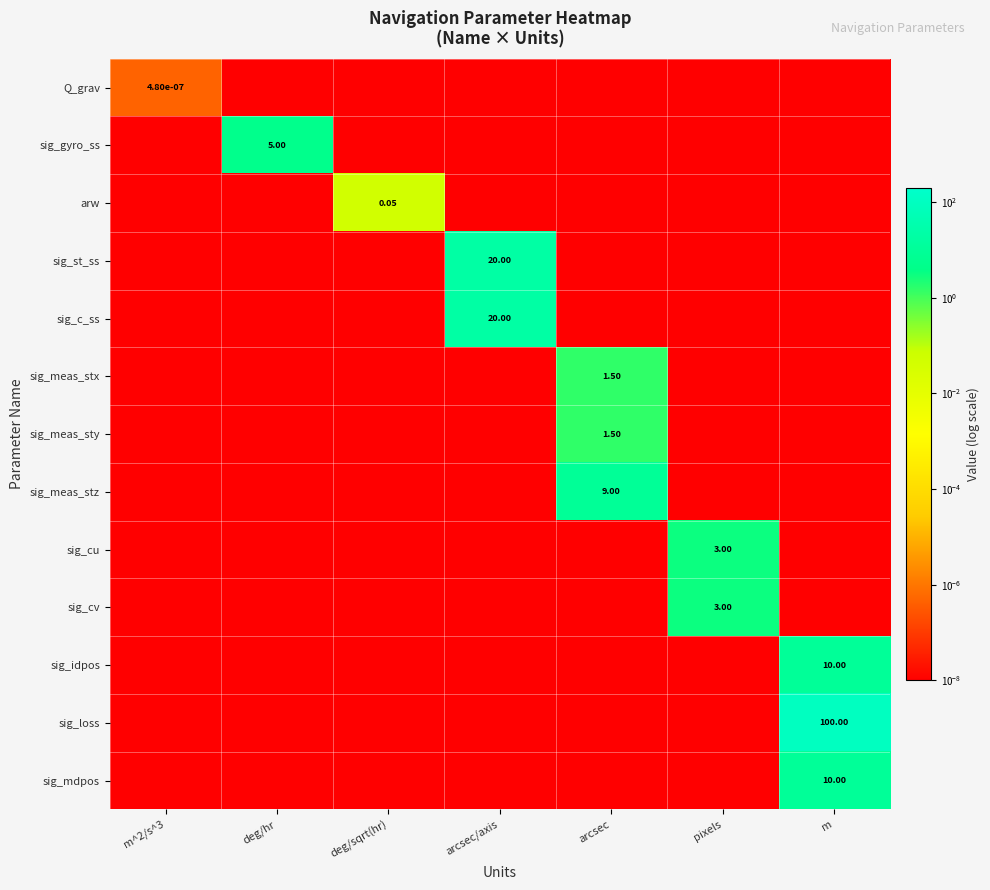

What is the maximum value shown in the chart?

100.0